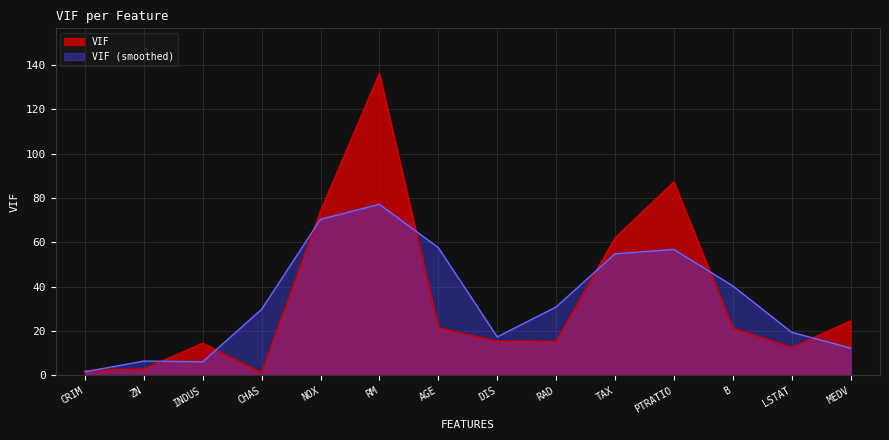

Reading left to right, what are all the values shown in this chart?

2.1	2.9	14.5	1.2	74.0	136.1	21.4	15.4	15.4	61.9	87.2	21.4	12.6	24.5